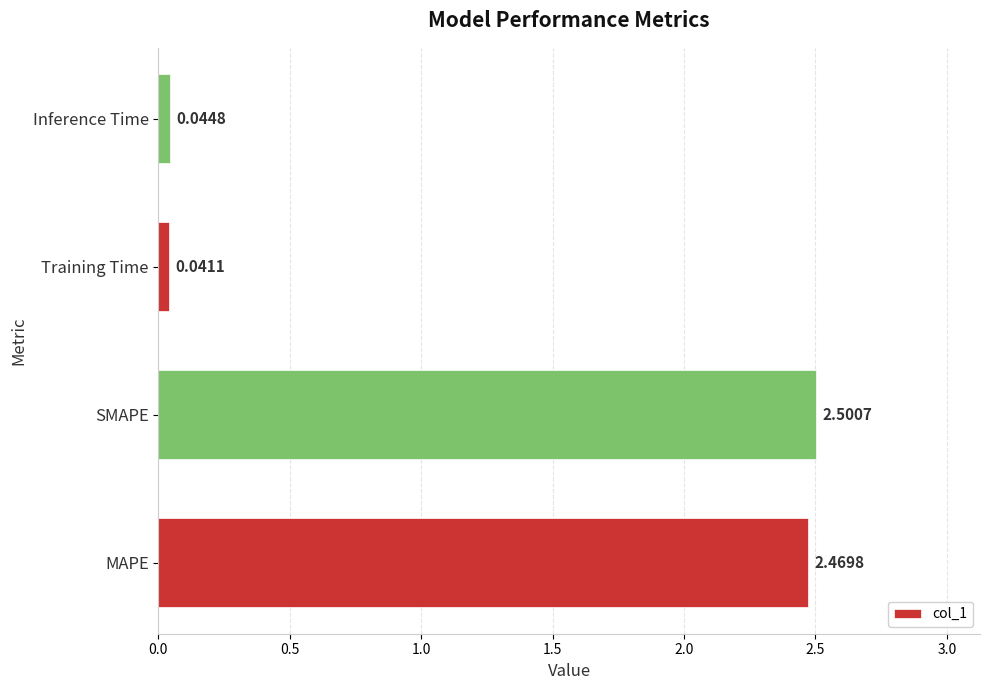

What is the sum of all values?

5.1